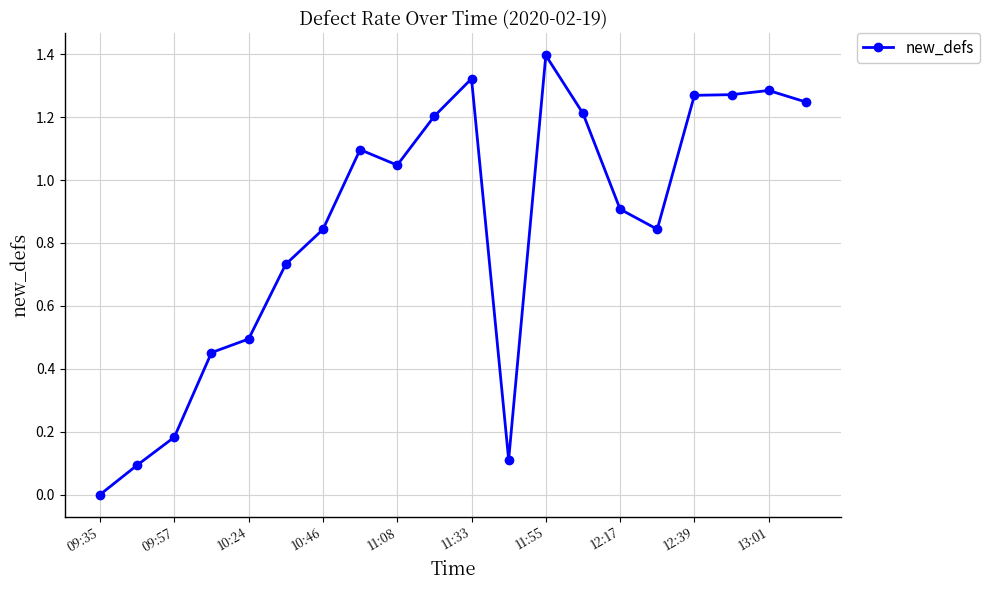

What is the difference between the maximum and minimum values?

1.4